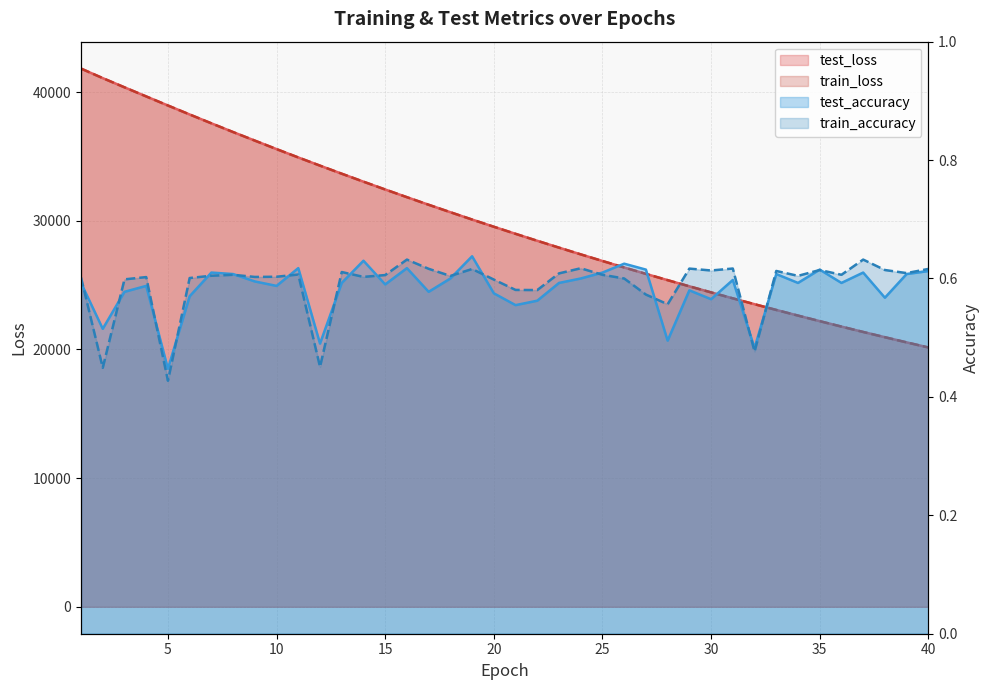

What is the difference between the second highest and second lowest values in the test_accuracy series?

0.1